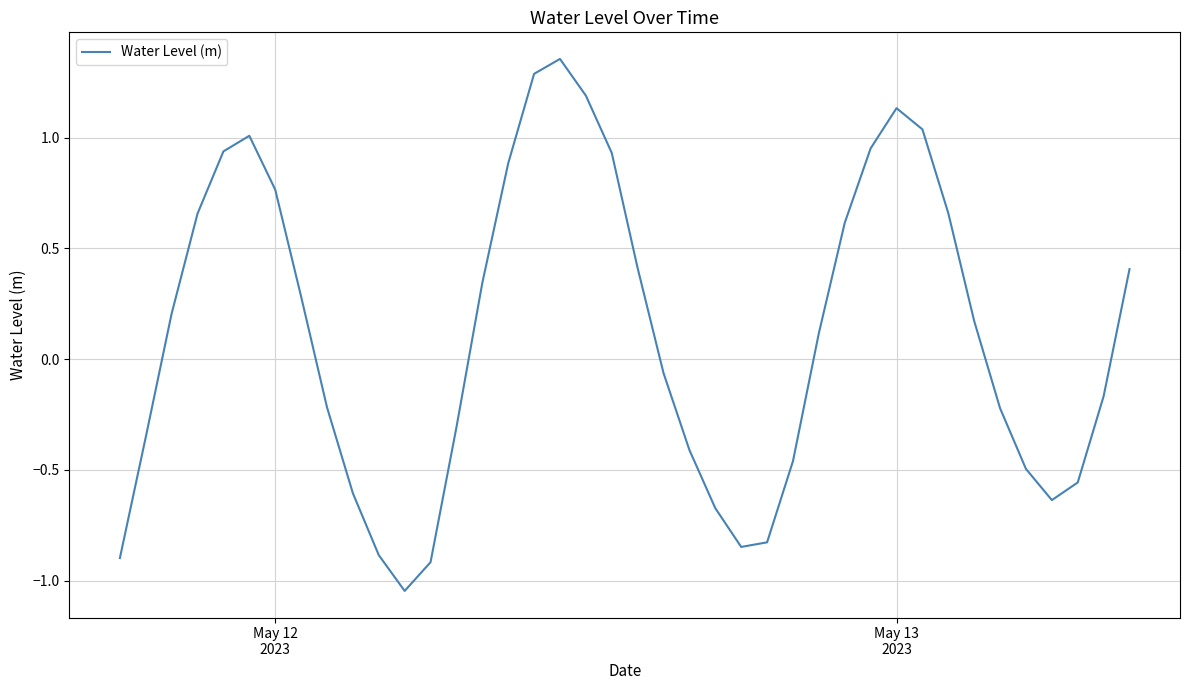

How many distinct data groups are displayed?

1